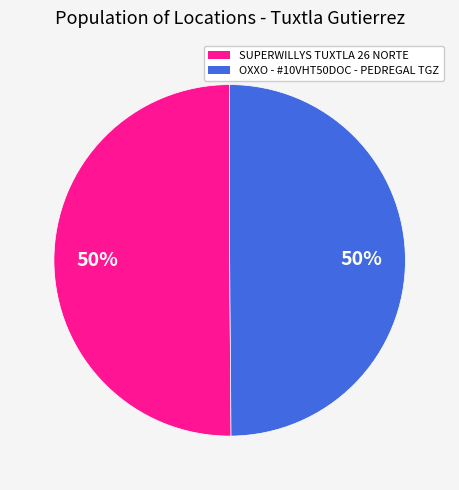

Approximately how many times larger is the value at OXXO - #10VHT50DOC - PEDREGAL TGZ compared to SUPERWILLYS TUXTLA 26 NORTE?

1.0